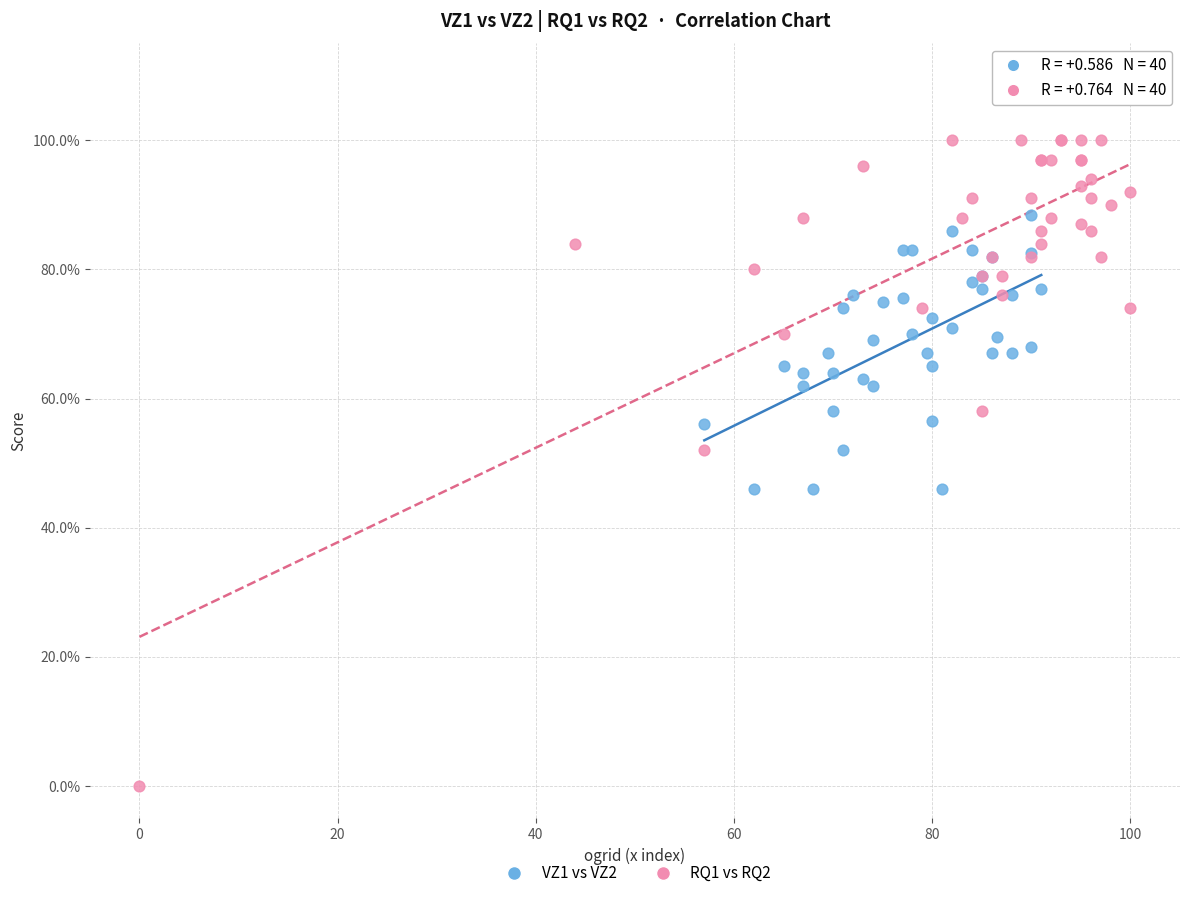

Which series has the widest spread of Y values?

RQ1 vs RQ2